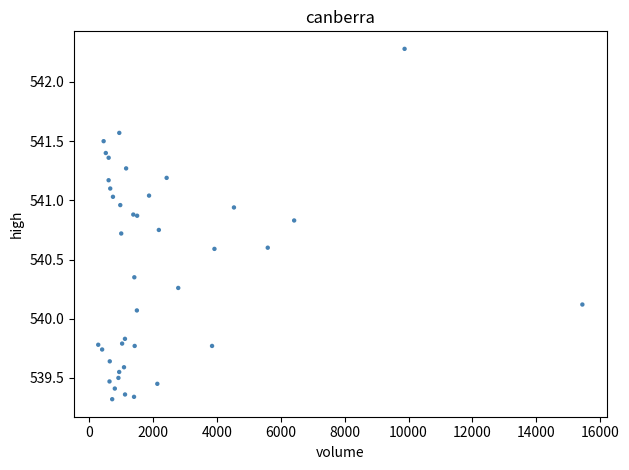

What Y value in the scatter plot is closest to 540?

540.1